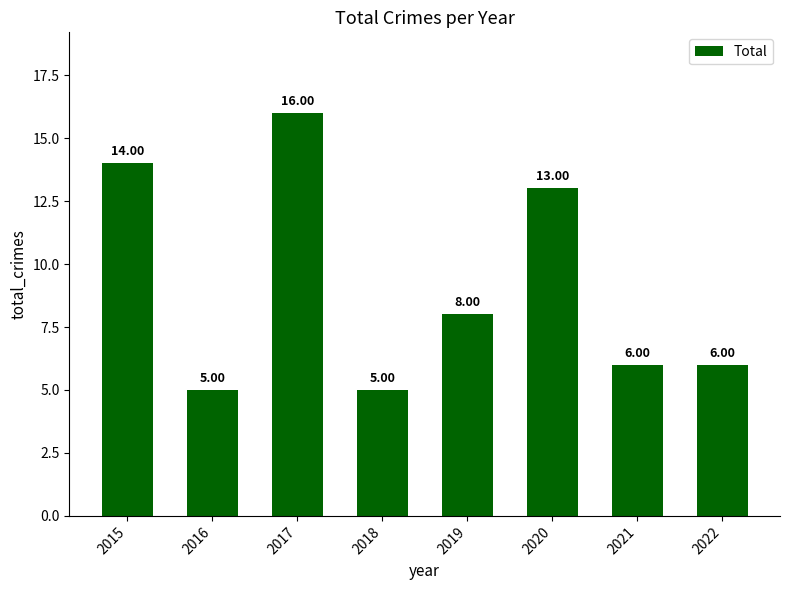

How many bars are there in total?

8